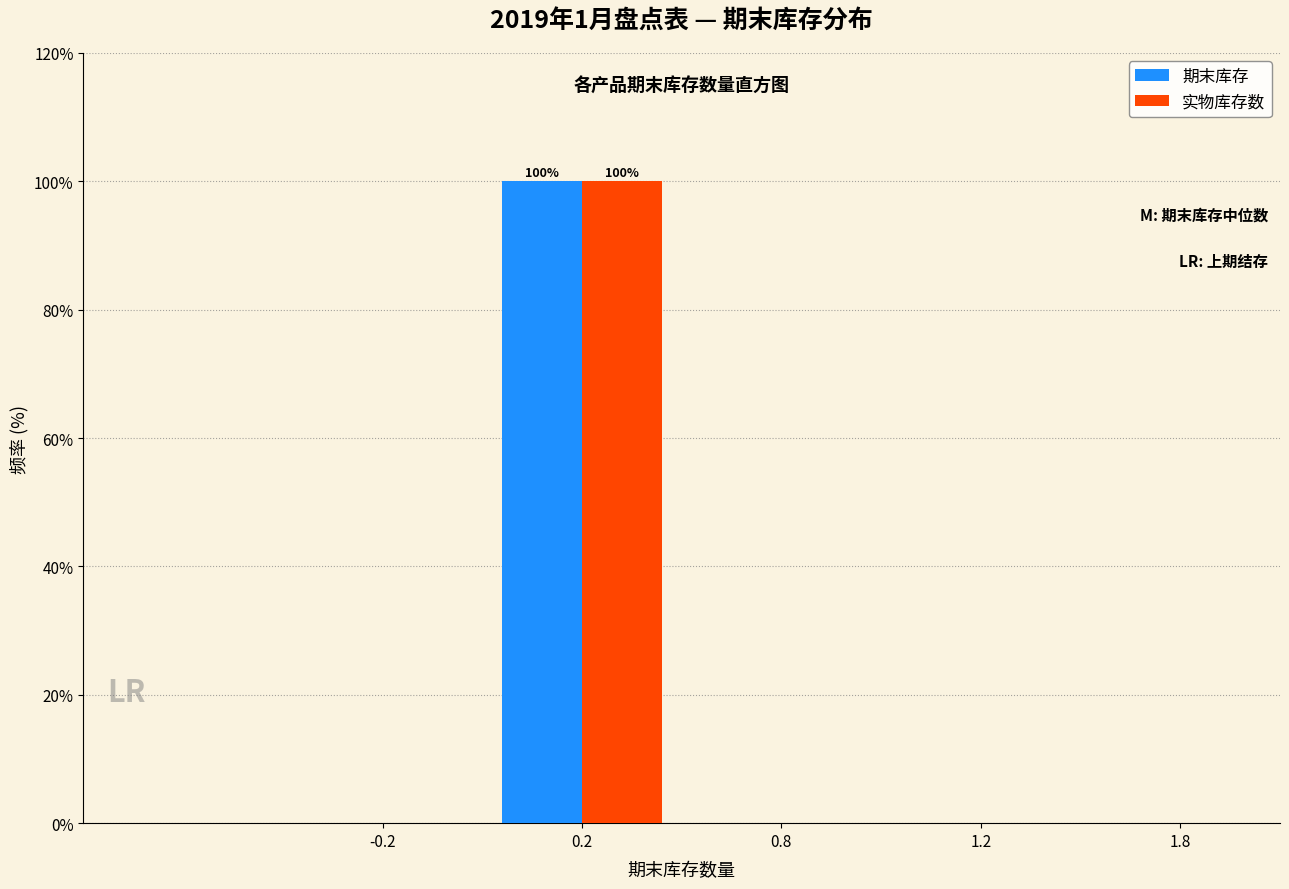

Reading right to left, list all the values displayed in this chart.

期末库存: 1.8=0	1.2=0	0.8=0	0.2=100	-0.2=0
实物库存数: 1.8=0	1.2=0	0.8=0	0.2=100	-0.2=0